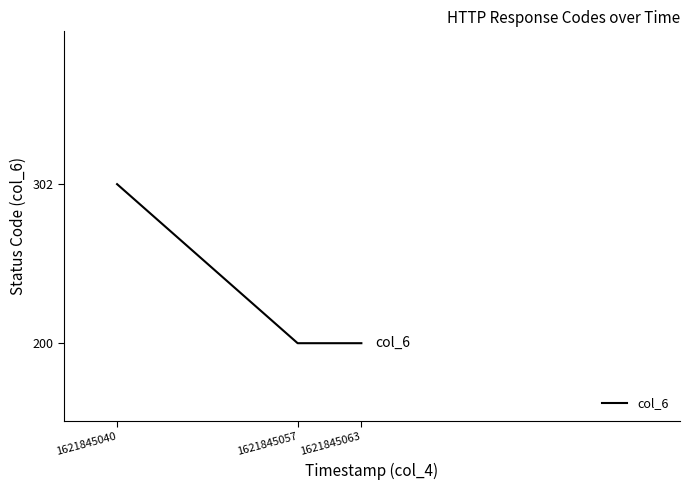

What is the average value?

234